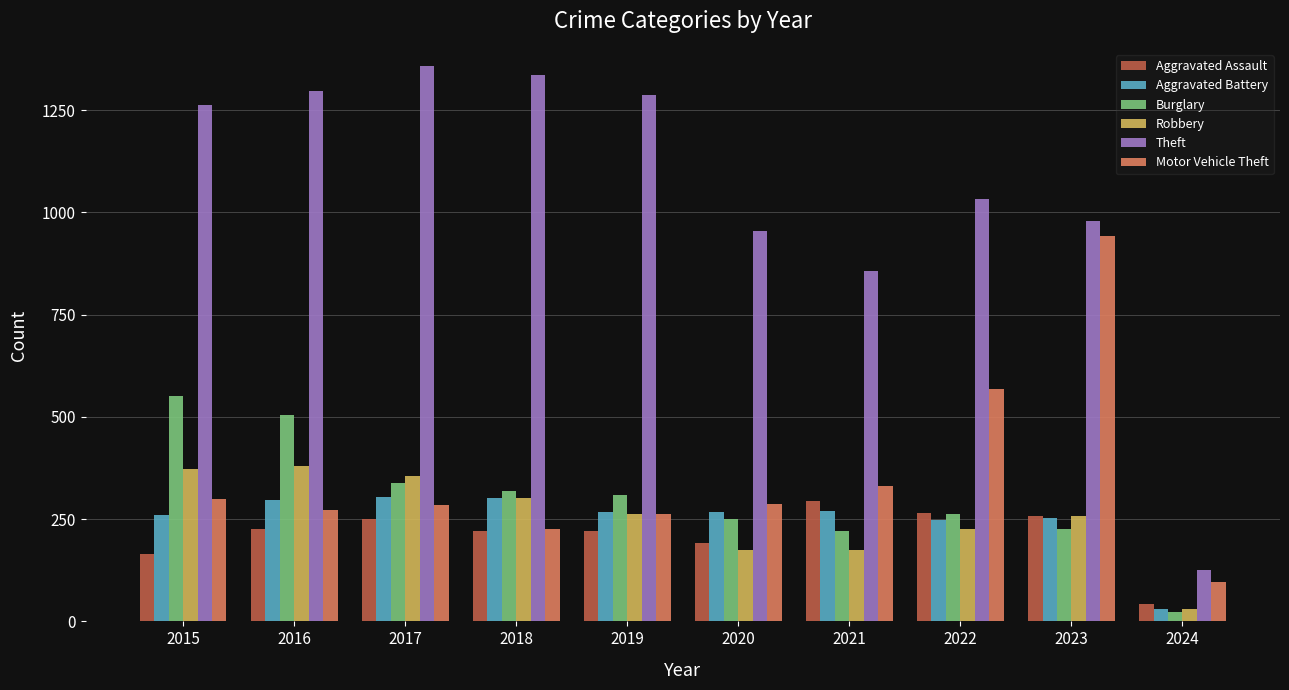

Is the value of Burglary at 2019 greater than the value of Aggravated Battery at 2024?

Yes